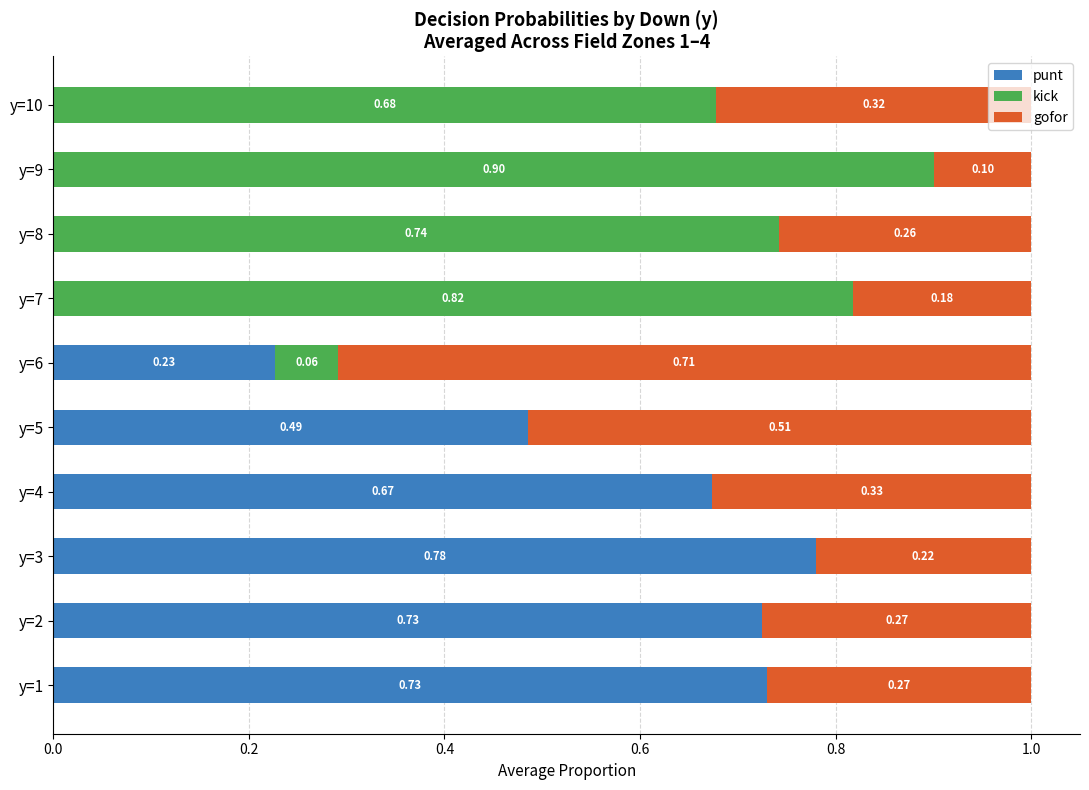

What is the total value across all series at y=6?

1.0